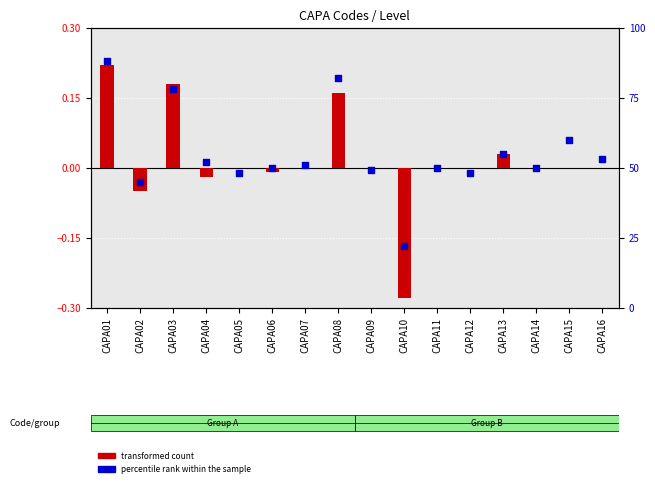

At which category is the sum across all series the highest?

CAPA01